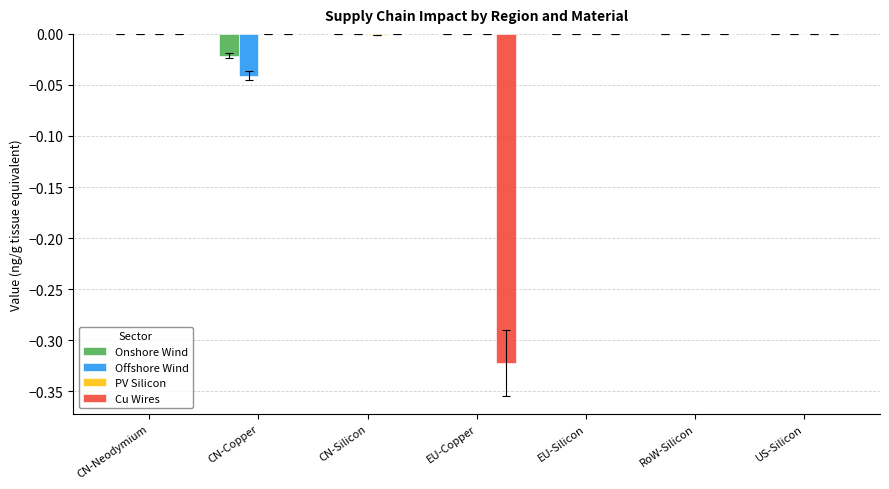

The Offshore Wind series shows 0.0 at EU-Silicon. True or false?

True